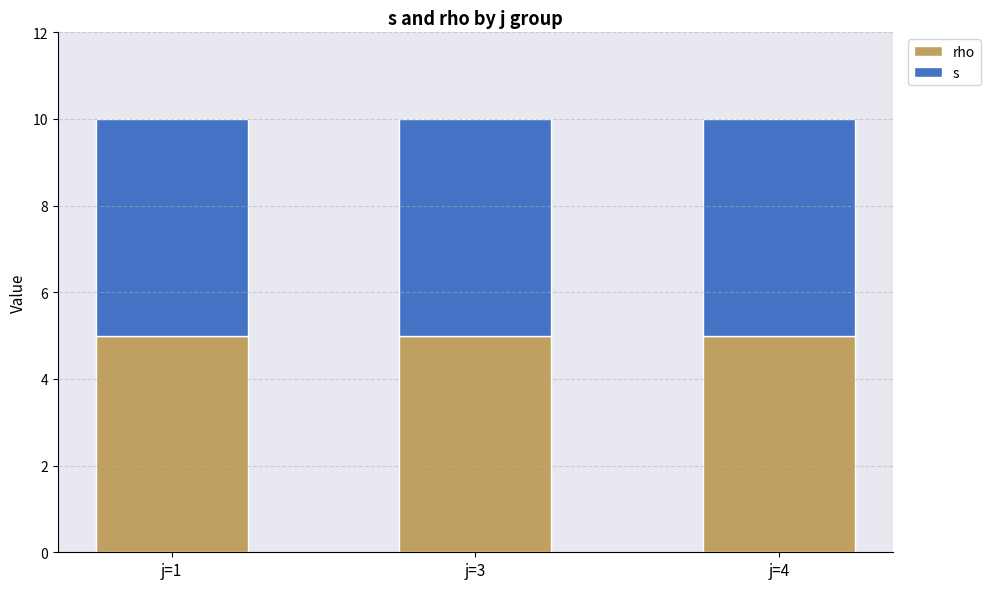

Reading left to right, list all the values displayed in this chart.

s: j=1,s=1=1	j=1,s=2=2	j=1,s=3=3	j=1,s=4=4	j=1,s=5=5	j=3,s=1=1	j=3,s=2=2	j=3,s=3=3	j=3,s=4=4	j=3,s=5=5	j=4,s=1=1	j=4,s=2=2	j=4,s=3=3	j=4,s=4=4	j=4,s=5=5
rho: j=1,s=1=1	j=1,s=2=1	j=1,s=3=1	j=1,s=4=1	j=1,s=5=1	j=3,s=1=1	j=3,s=2=1	j=3,s=3=1	j=3,s=4=1	j=3,s=5=1	j=4,s=1=1	j=4,s=2=1	j=4,s=3=1	j=4,s=4=1	j=4,s=5=1